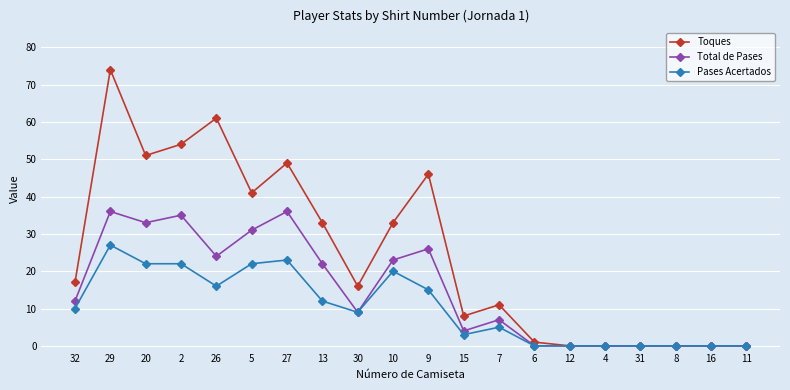

Which category has the highest value across all series?

29